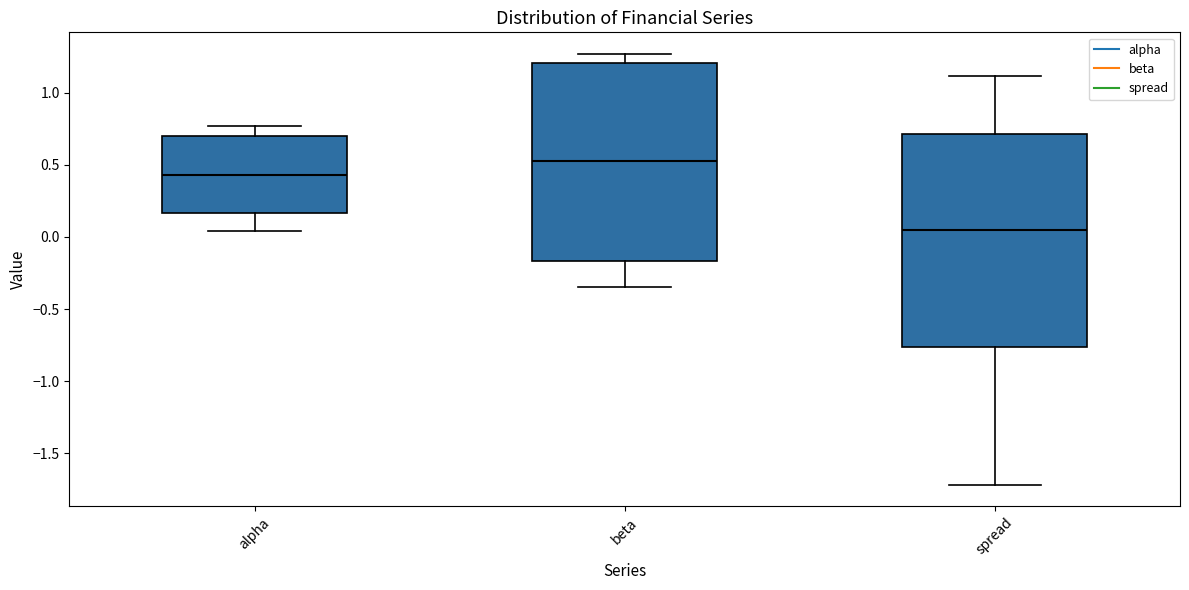

Reading left to right, transcribe this box plot: for each box, give where its median line is, the range the box spans, and where its two whiskers end, as read against the y-axis. The values are not printed on the chart, so give them approximately, as read against the axis.

alpha: median 0.45, box 0.15 to 0.70, whiskers 0.05 to 0.75
beta: median 0.55, box -0.15 to 1.20, whiskers -0.35 to 1.25
spread: median 0.05, box -0.75 to 0.70, whiskers -1.70 to 1.10